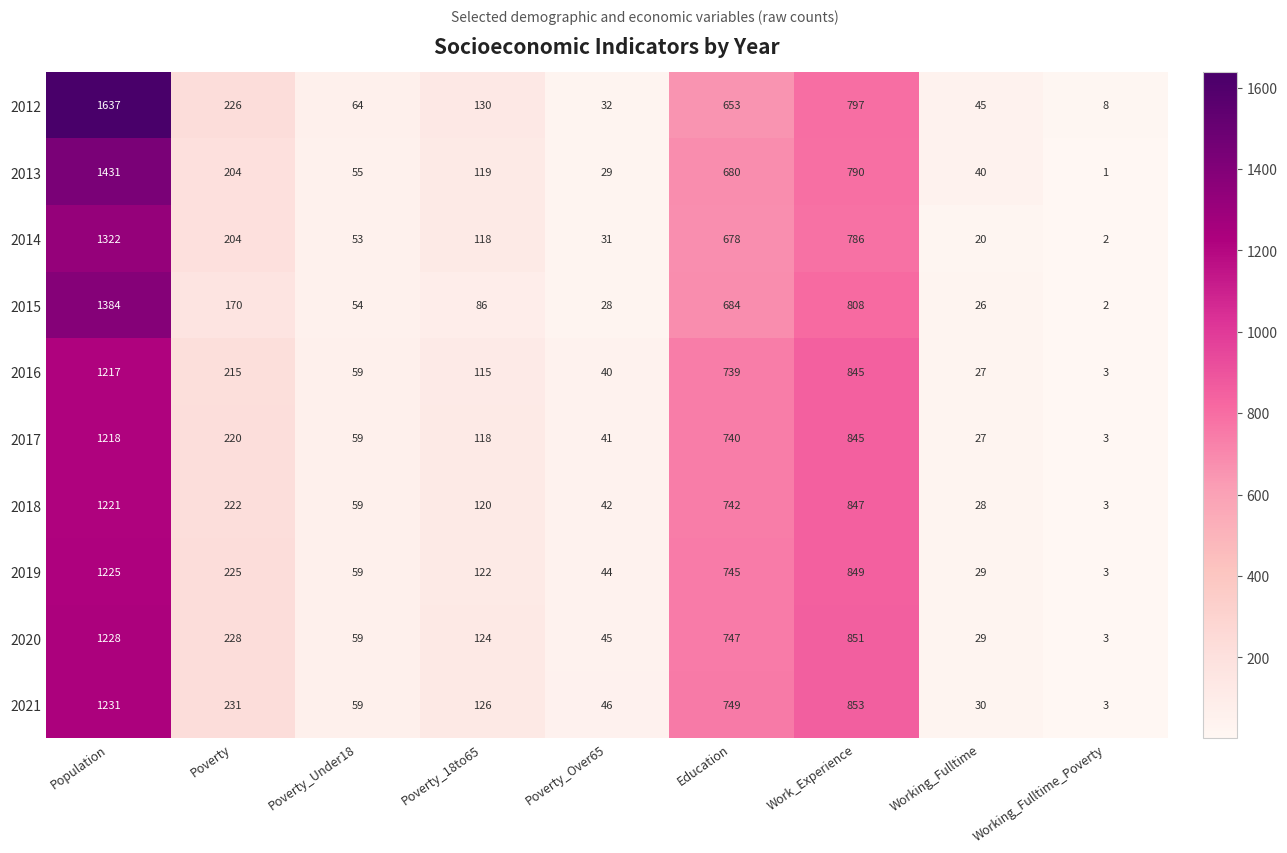

What is the minimum value shown in the chart?

1